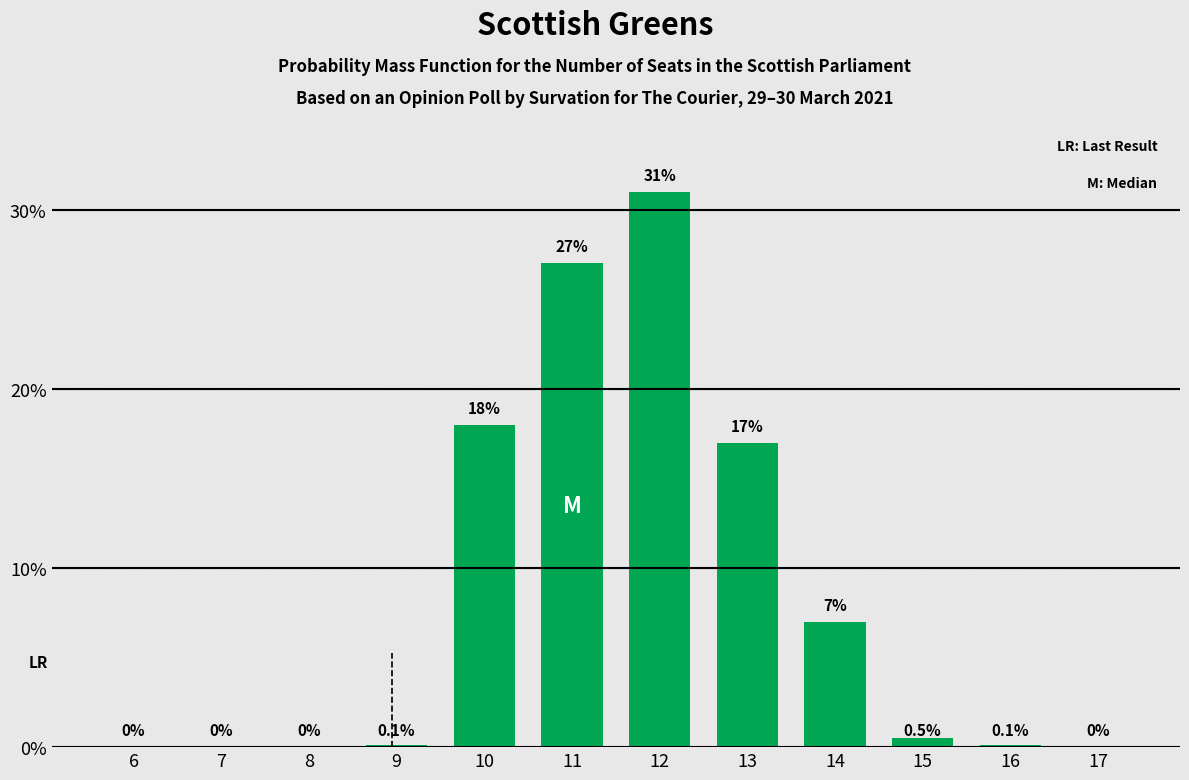

Reading left to right, what are all the values shown in this chart?

6=0.0	7=0.0	8=0.0	9=0.1	10=18.0	11=27.0	12=31.0	13=17.0	14=7.0	15=0.5	16=0.1	17=0.0